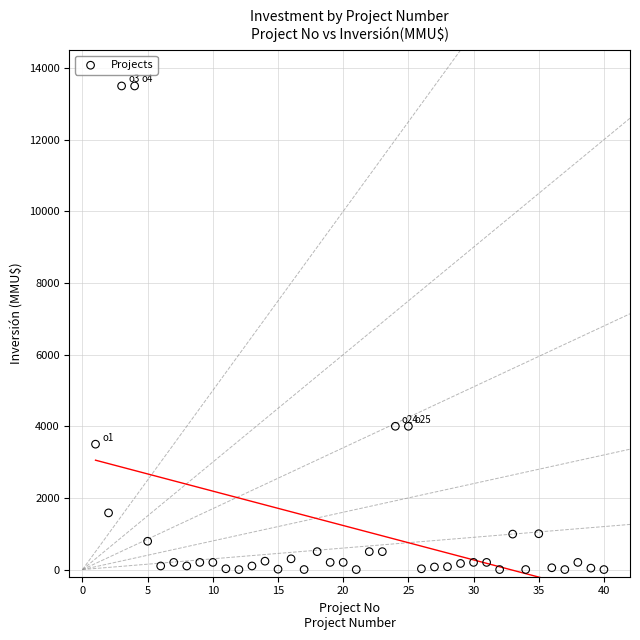

What is the range of X values (max minus min)?

39